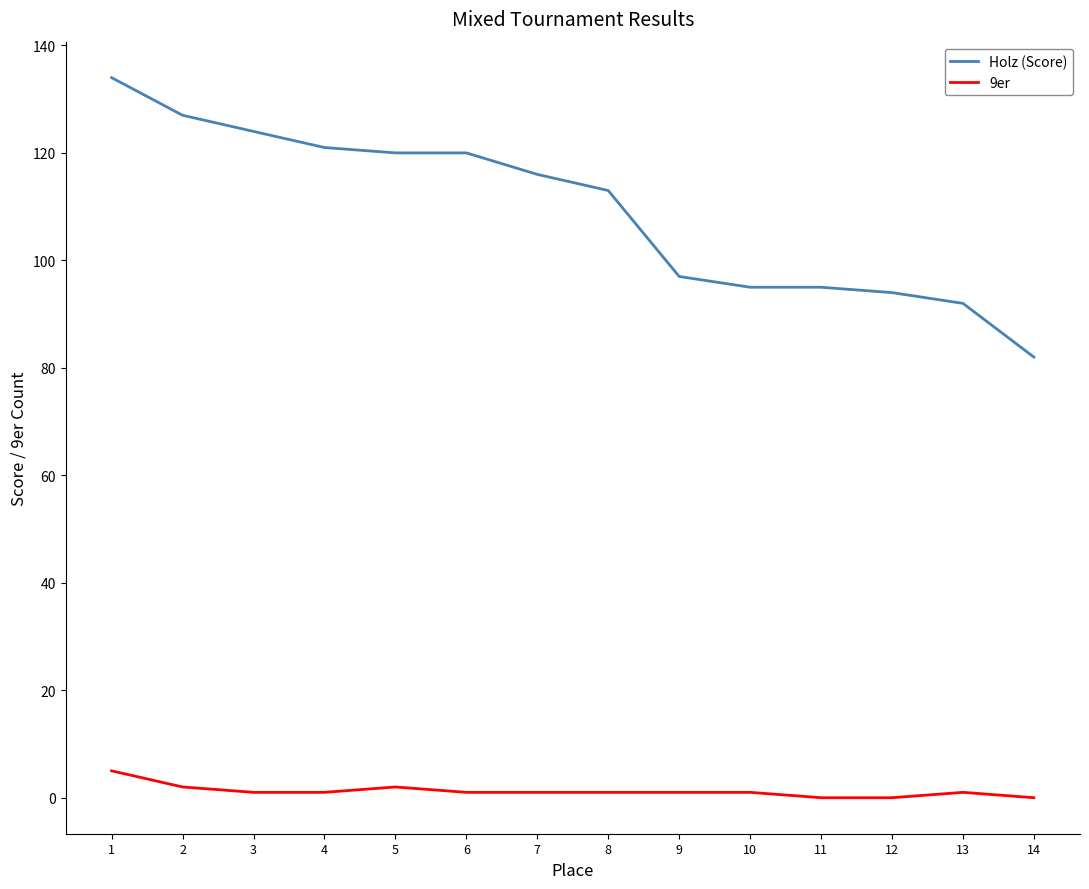

How many lines are shown in the chart?

2